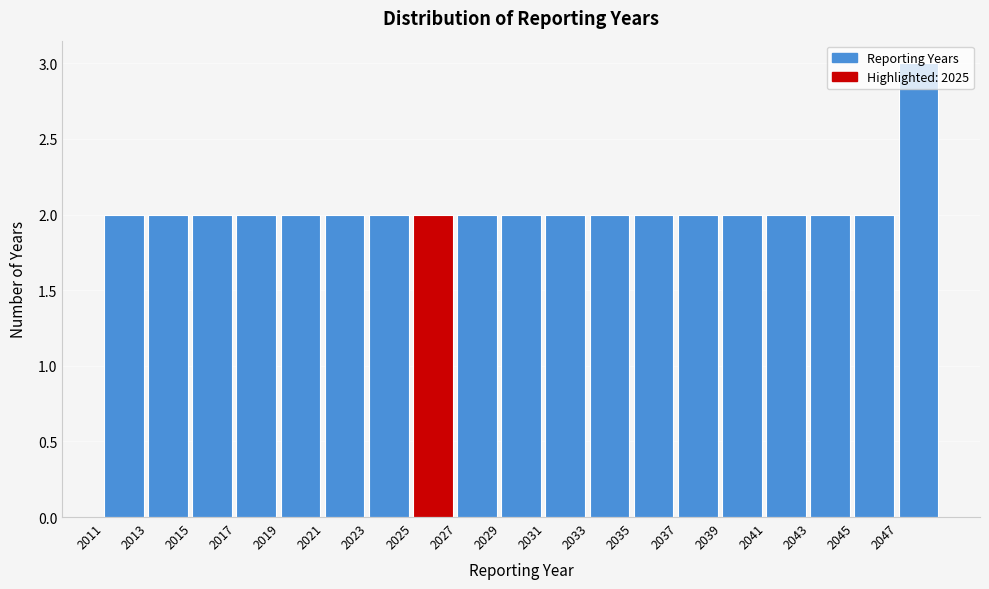

Reading left to right, list every bar in this chart as the range it spans on the x-axis followed by its height. The values are not printed on the chart, so give them approximately, as read against the axis.

2011 to 2013: 2
2013 to 2015: 2
2015 to 2017: 2
2017 to 2019: 2
2019 to 2021: 2
2021 to 2023: 2
2023 to 2025: 2
2025 to 2027: 2
2027 to 2029: 2
2029 to 2031: 2
2031 to 2033: 2
2033 to 2035: 2
2035 to 2037: 2
2037 to 2039: 2
2039 to 2041: 2
2041 to 2043: 2
2043 to 2045: 2
2045 to 2047: 2
2047 to 2049: 3